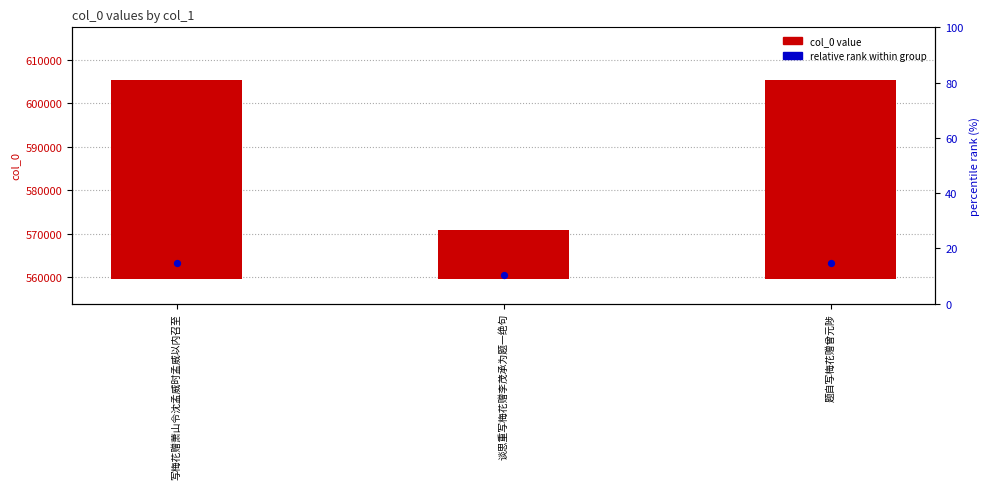

Which series has the widest spread of Y values?

col_0 value